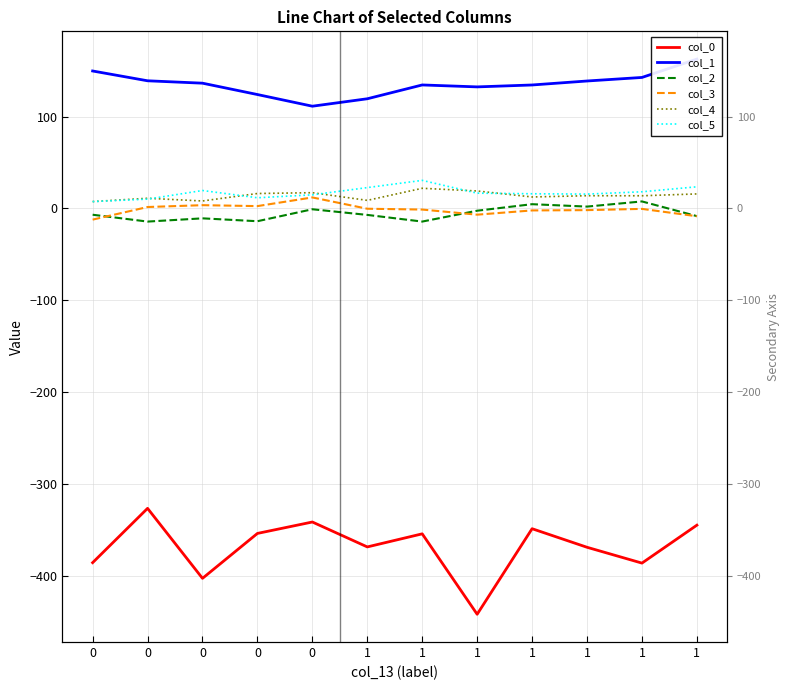

What is the maximum value for col_3?

11.9